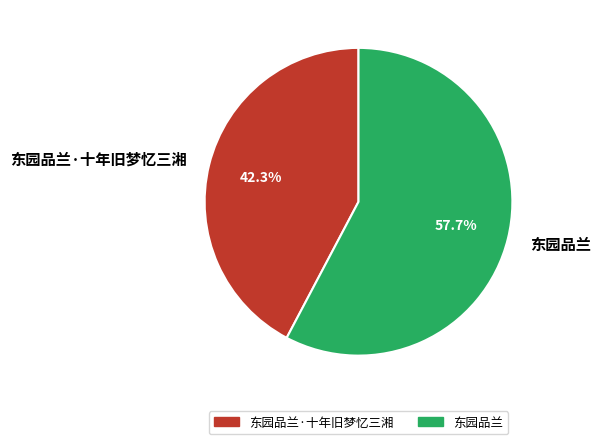

To the nearest percent, what is the difference between the largest and smallest slice percentages?

15%